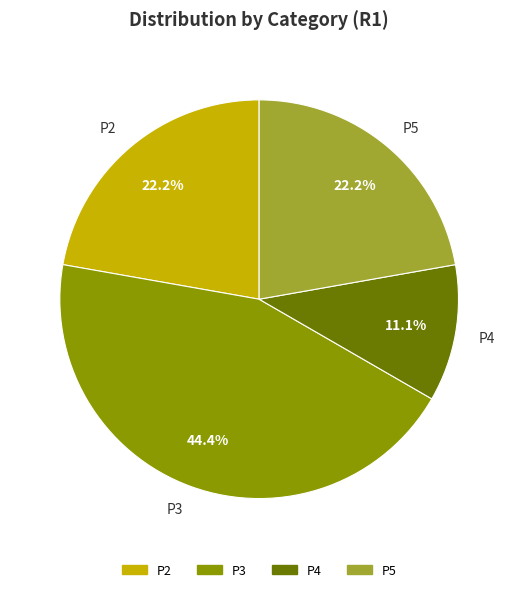

What portion of the pie excludes P5?

77.8%